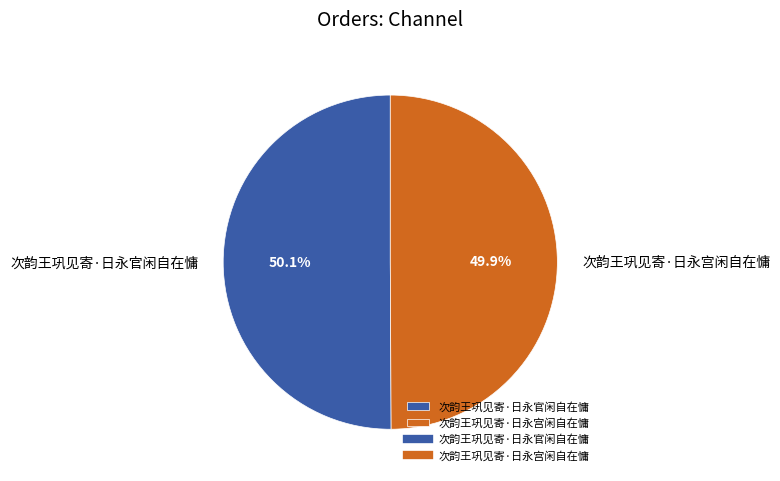

Approximately how many times larger is the value at 次韵王巩见寄·日永官闲自在慵 compared to 次韵王巩见寄·日永宫闲自在慵?

1.0